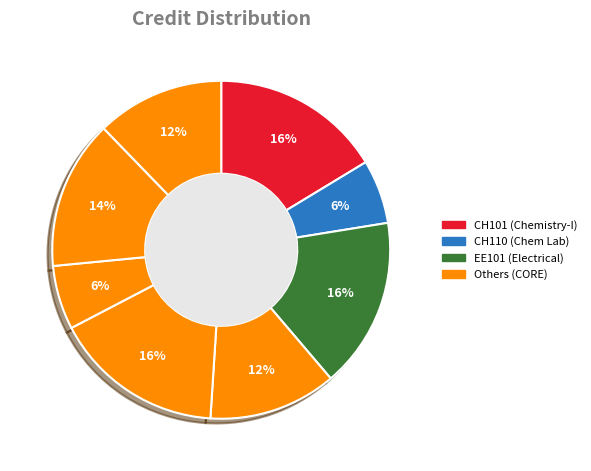

How many slices are in this pie chart?

8